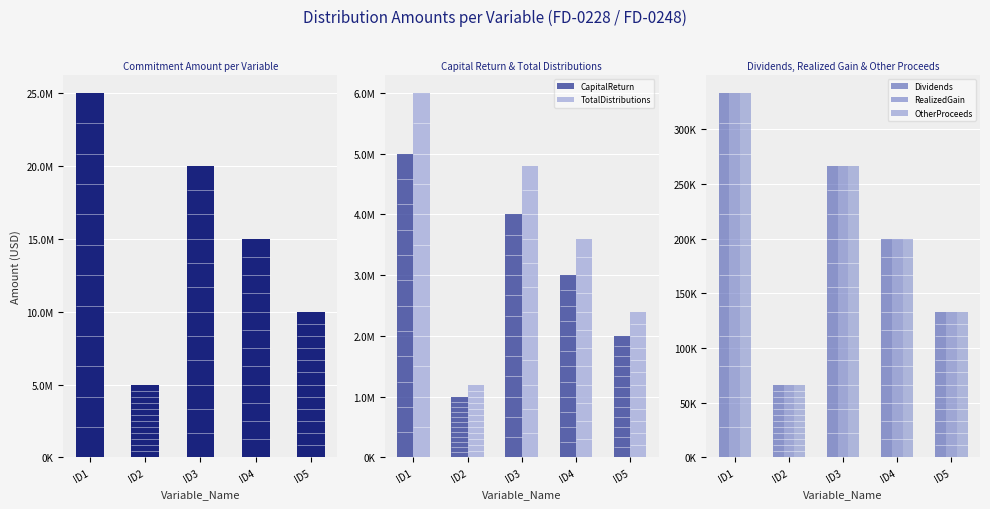

Reading left to right, list all the values displayed in this chart.

Commitment_Amount: 25000000.0	5000000.0	20000000.0	15000000.0	10000000.0
CapitalReturn: 5000000.0	1000000.0	4000000.0	3000000.0	2000000.0
TotalDistributions: 6000000.0	1200000.0	4800000.0	3600000.0	2400000.0
Dividends: 333333.3	66666.7	266666.7	200000.0	133333.3
RealizedGain: 333333.3	66666.7	266666.7	200000.0	133333.3
OtherProceeds: 333333.3	66666.7	266666.7	200000.0	133333.3